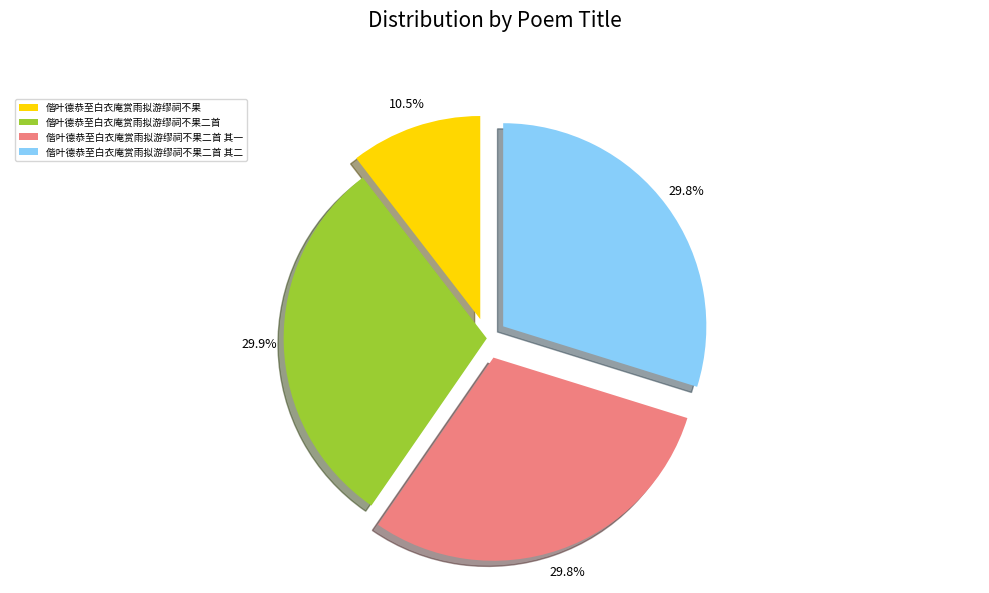

True or false: 偕叶德恭至白衣庵赏雨拟游缪祠不果二首 其一 accounts for 30% of the total.

True